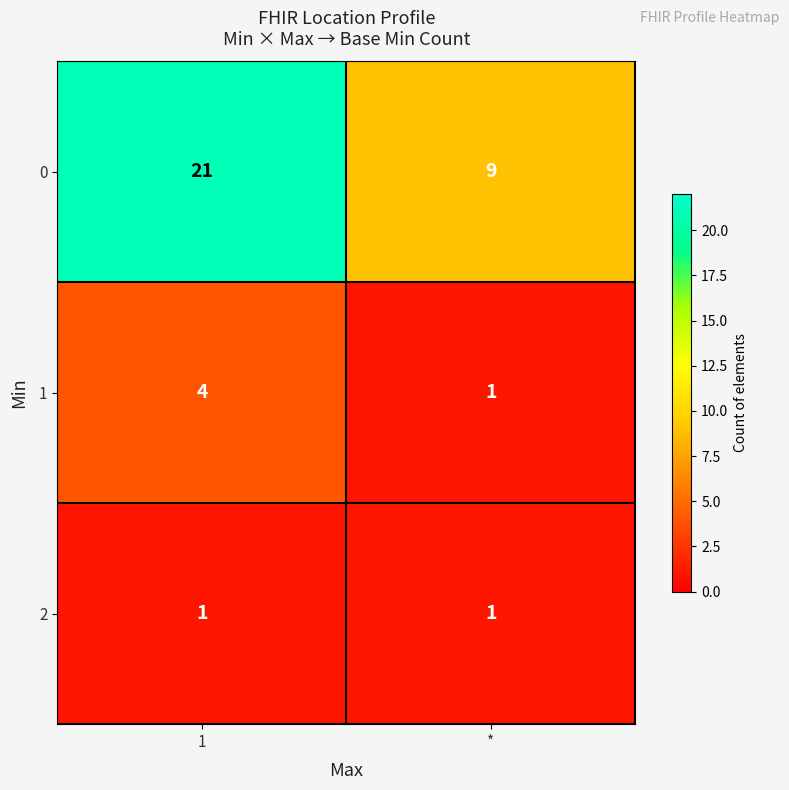

What is the total value across all series at 1?

26